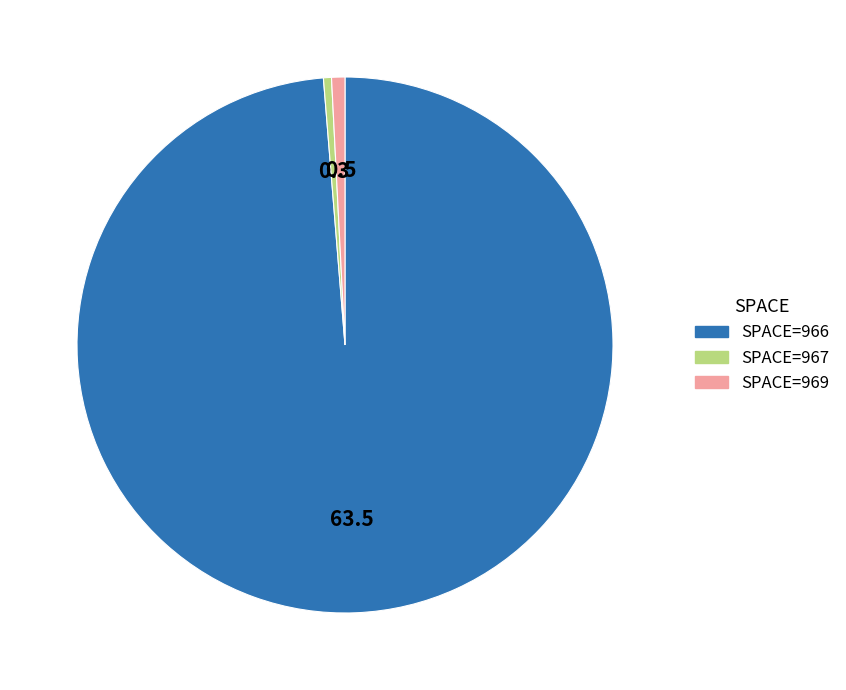

Combined, do SPACE=967 and SPACE=966 account for over 50%?

Yes